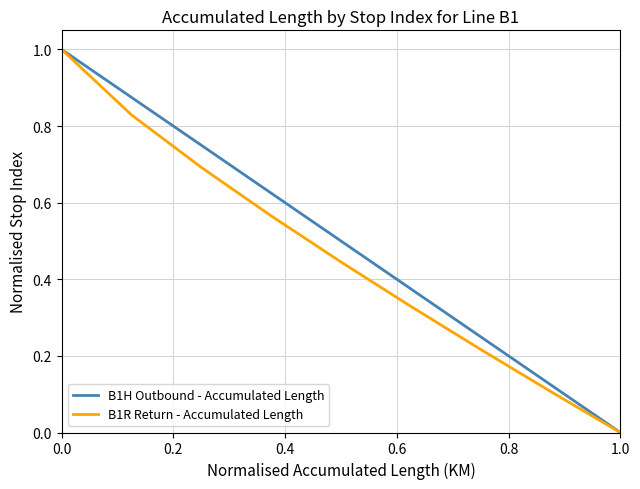

What is the maximum value for B1R Return - Accumulated Length?

1.0